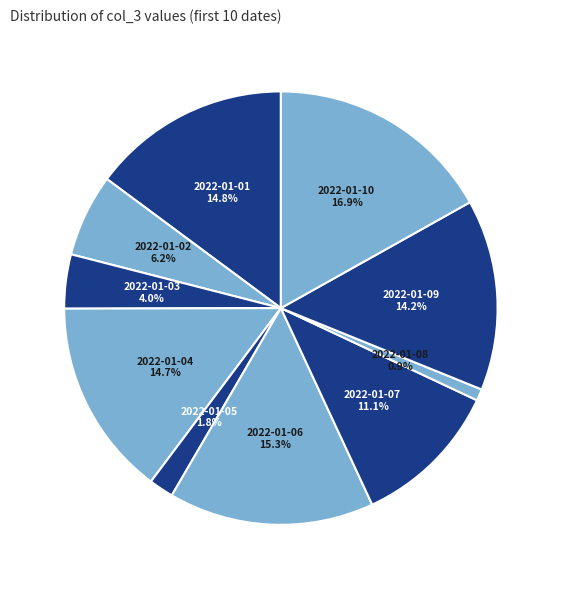

How many segments does this pie chart have?

10